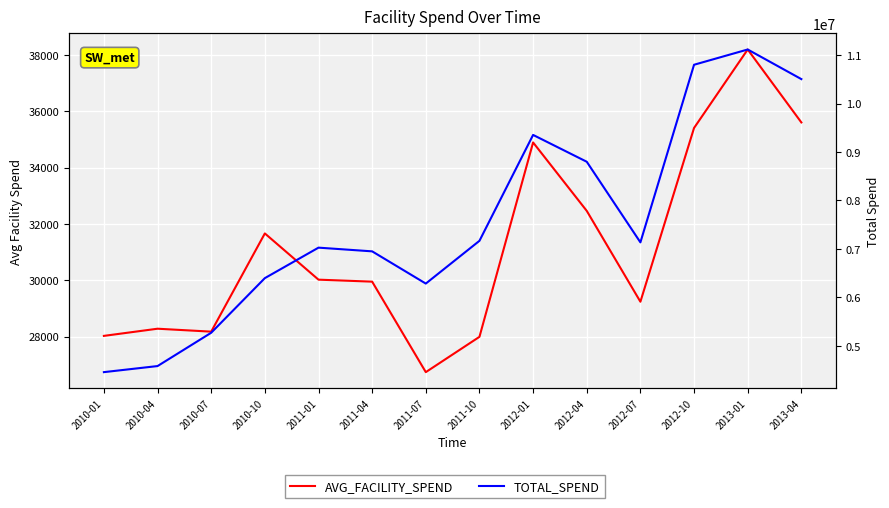

True or false: AVG_FACILITY_SPEND and TOTAL_SPEND intersect in this chart.

False